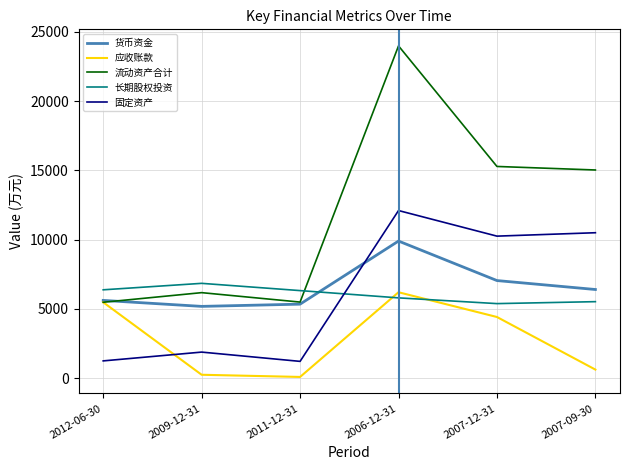

Is the value of 应收账款 at 2007-12-31 greater than the value of 流动资产合计 at 2012-06-30?

No